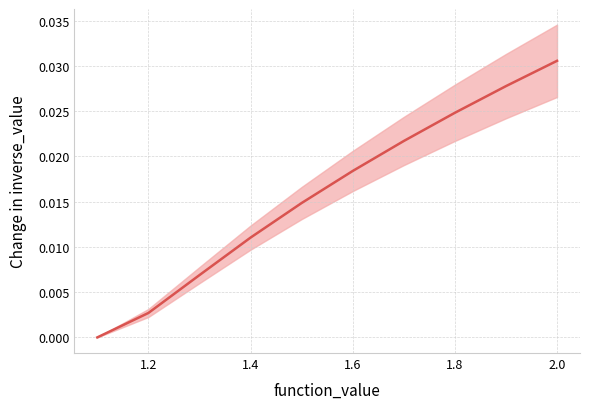

At which category does the chart reach its peak across all series?

2.0